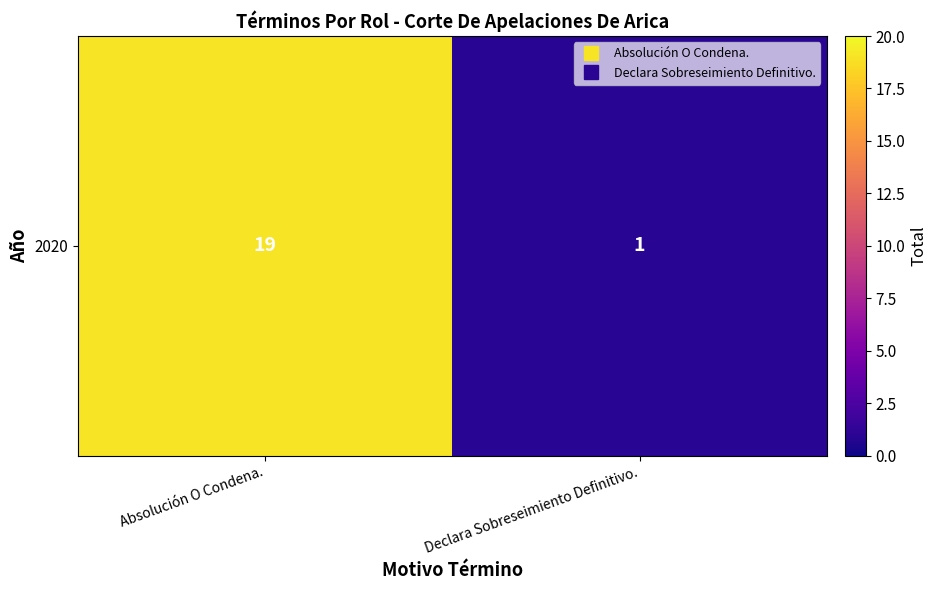

The value at Declara Sobreseimiento Definitivo. is 1. True or false?

False